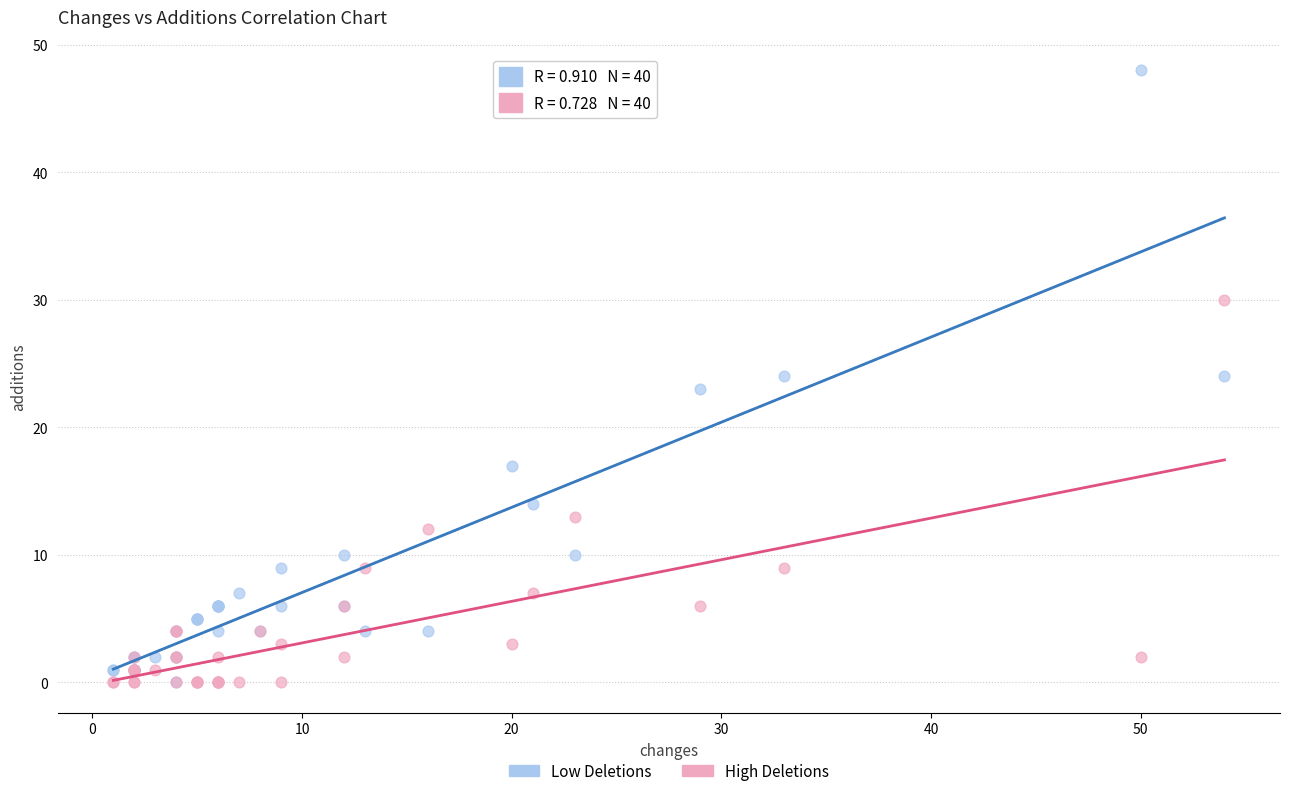

In the High Deletions series, what Y value is closest to 15?

13